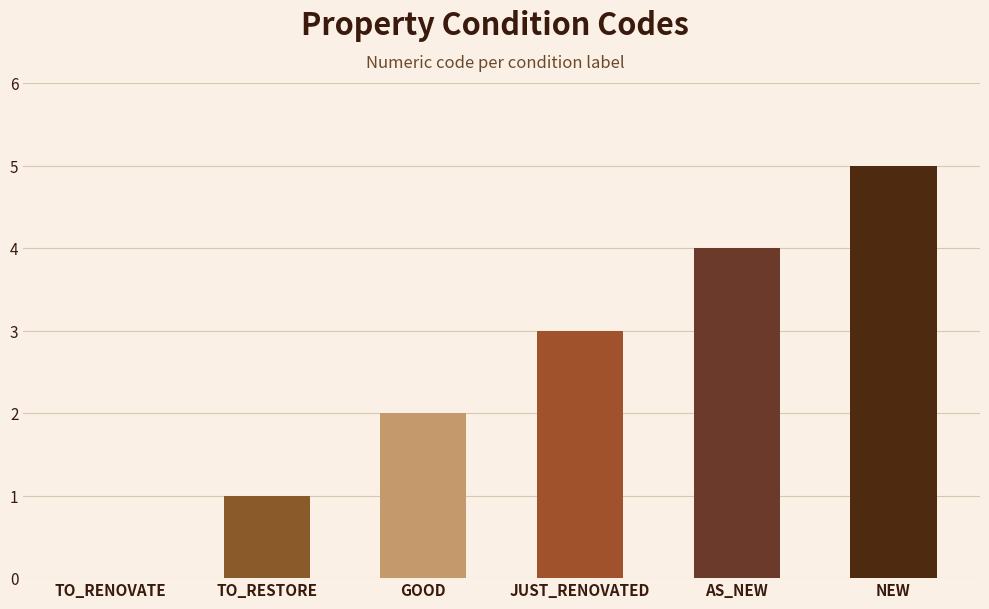

What is the difference between the values at TO_RESTORE and GOOD?

1